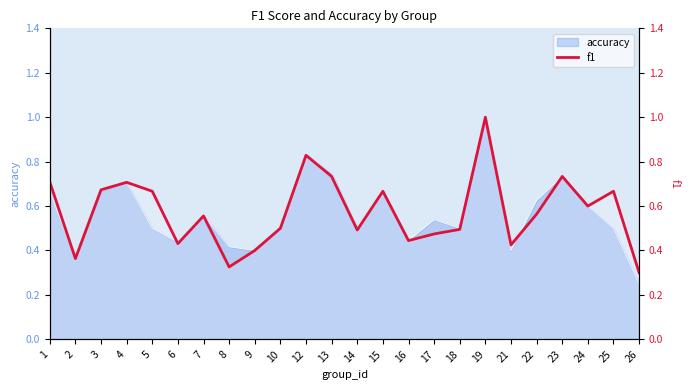

Where is the first local minimum?

2